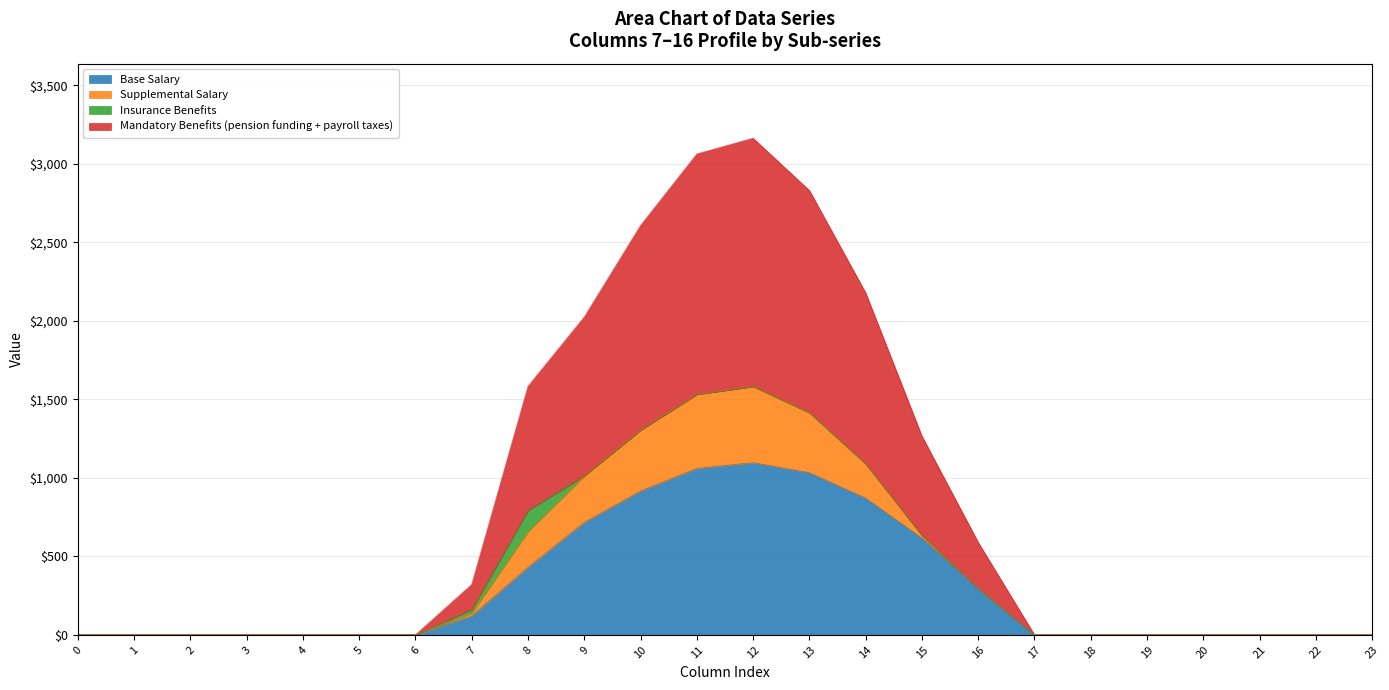

Does the chart display data point markers on the line(s)?

No